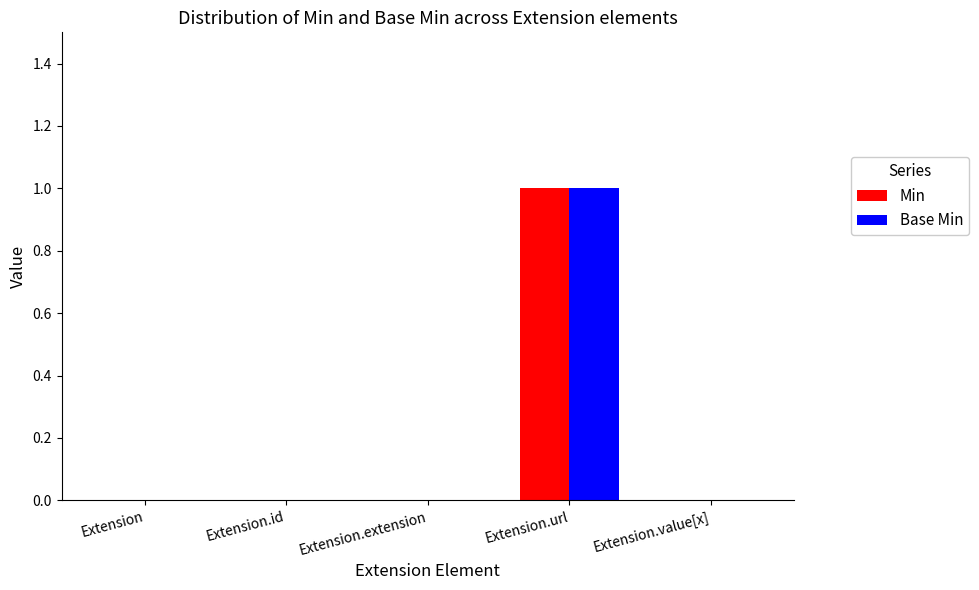

At which category does the chart reach its peak across all series?

Extension.url